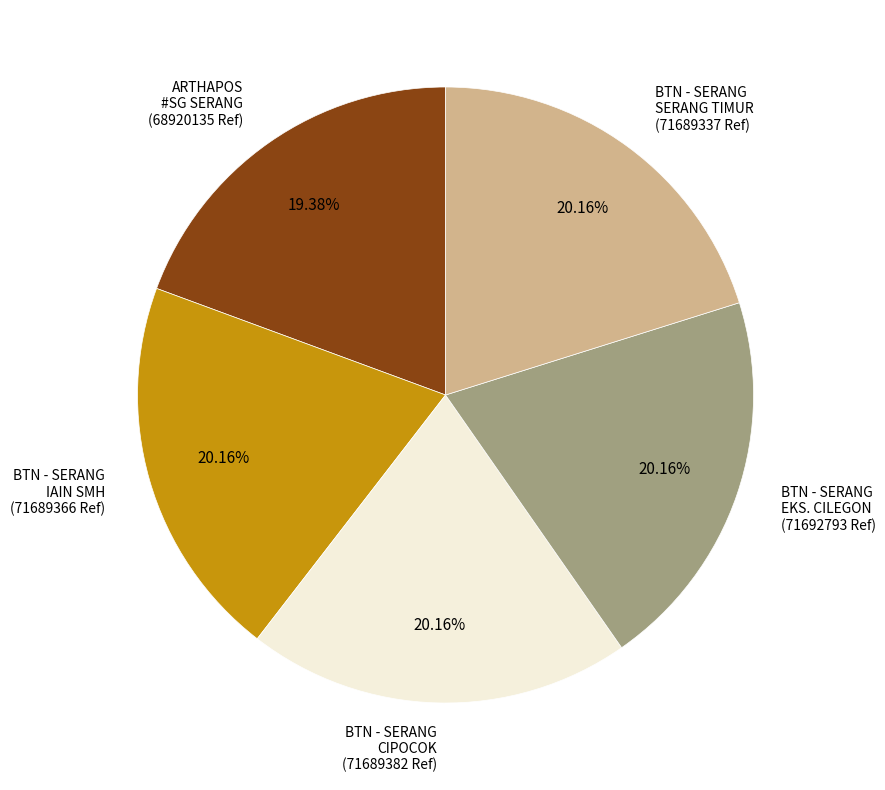

Does BTN - SERANG CIPOCOK (71689382 Ref) represent more than half of the total?

No